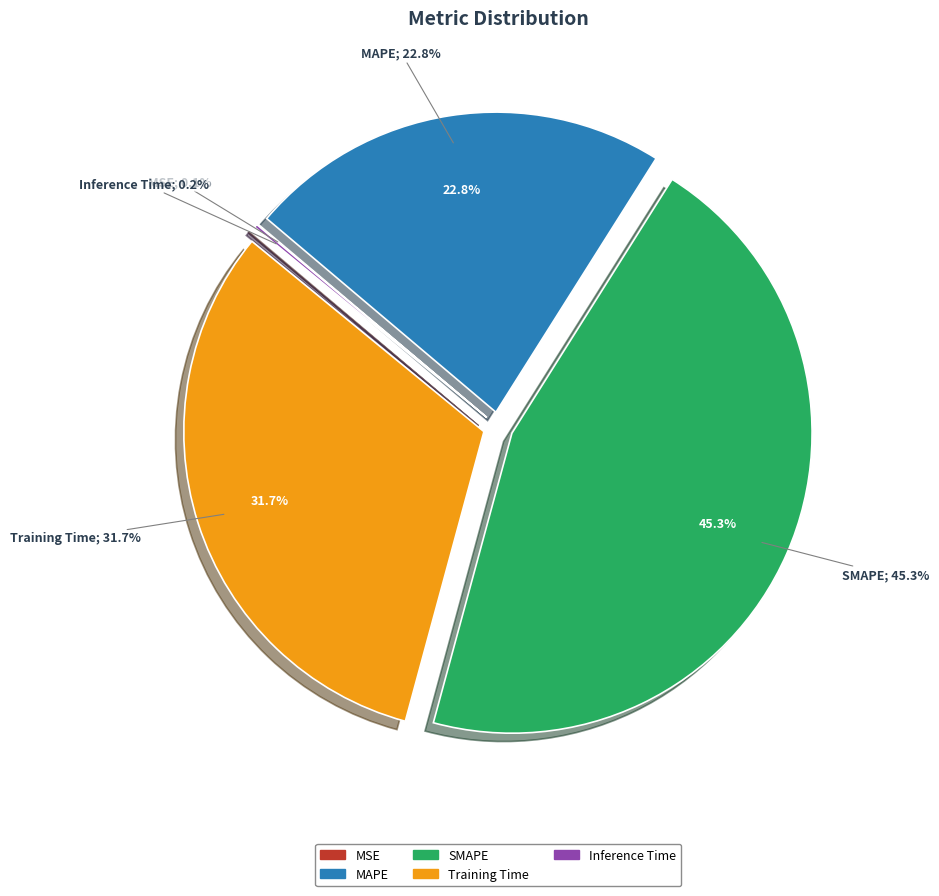

Rank the categories by value from lowest to highest.

MSE, Inference Time, MAPE, Training Time, SMAPE